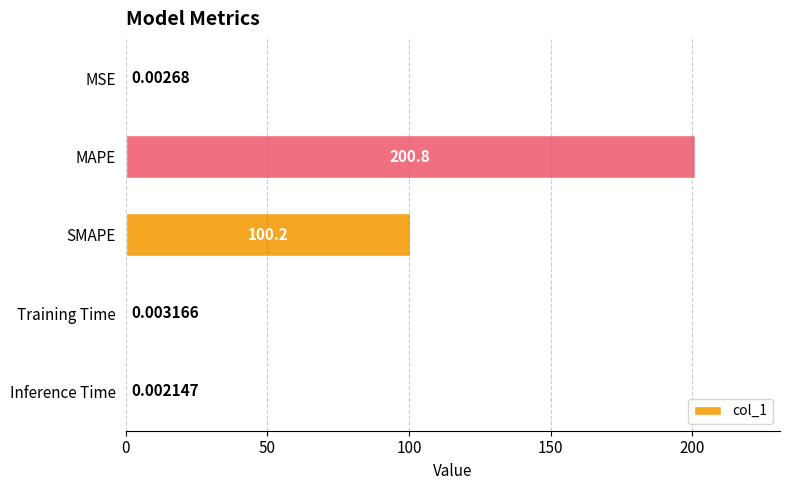

At which category does the chart reach its peak across all series?

MAPE